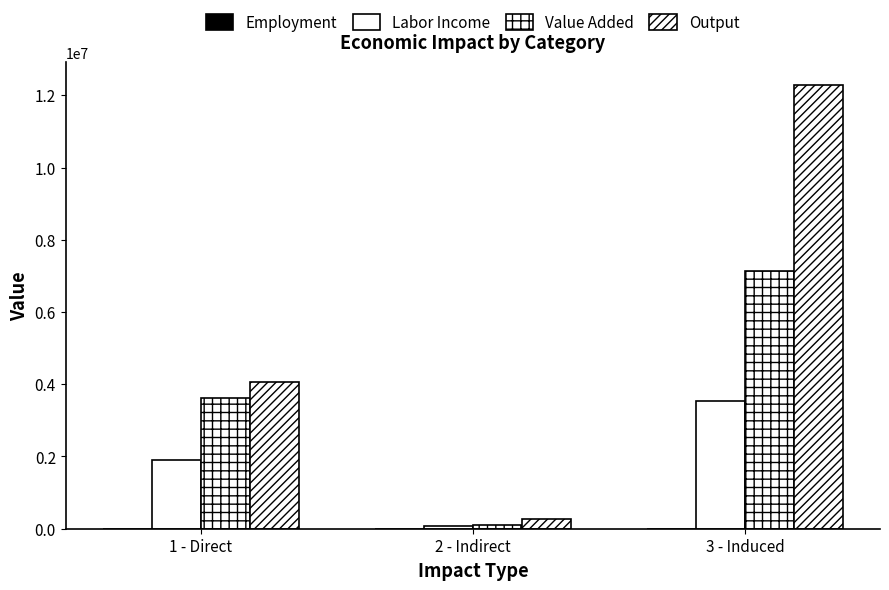

What is the average value of the Output series?

5539464.6